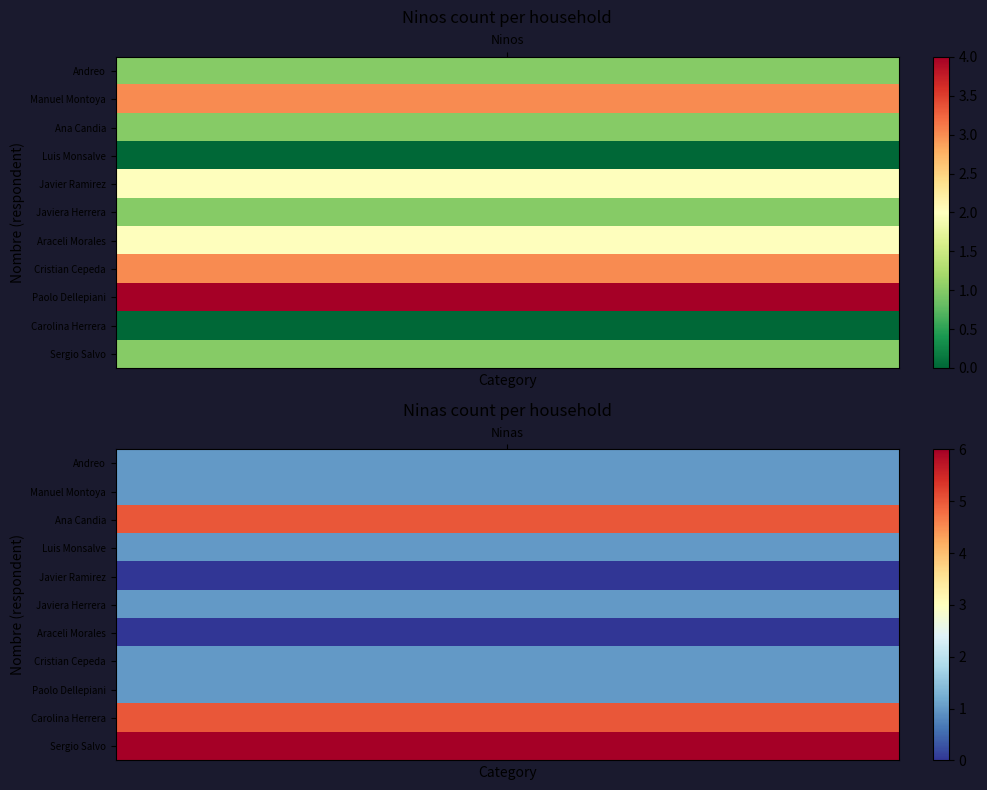

The Cristian Cepeda series shows 0 at 1. True or false?

False